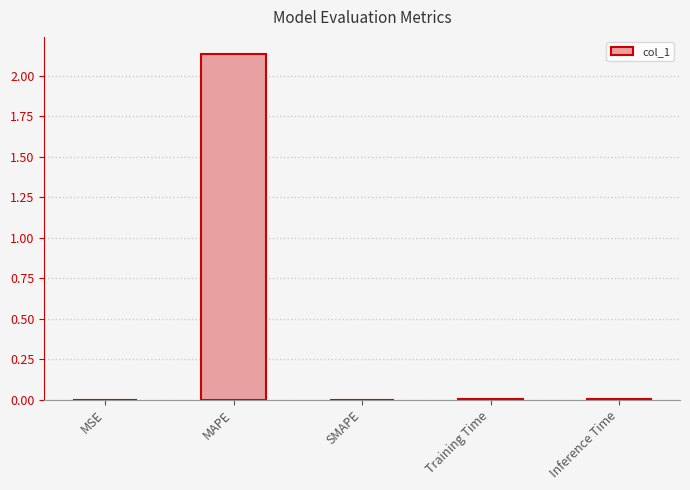

Is it true that the value at Inference Time is 0.0?

True